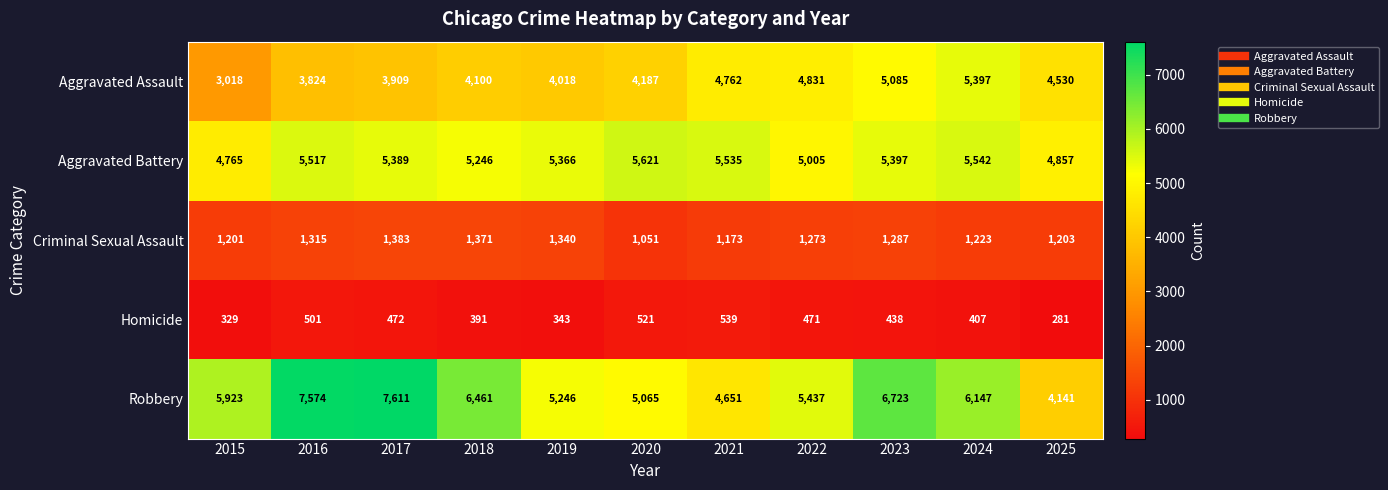

How many distinct data groups are displayed?

5